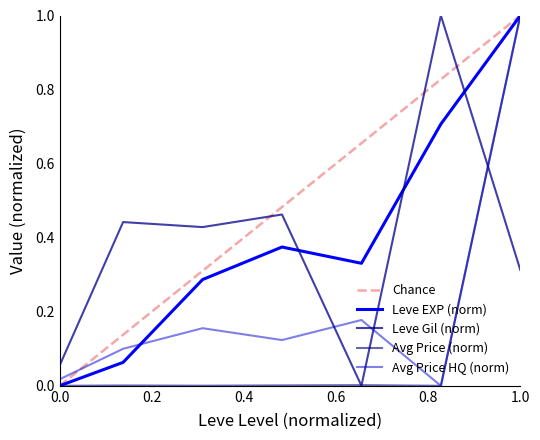

Which series has the largest range (max minus min)?

Leve EXP